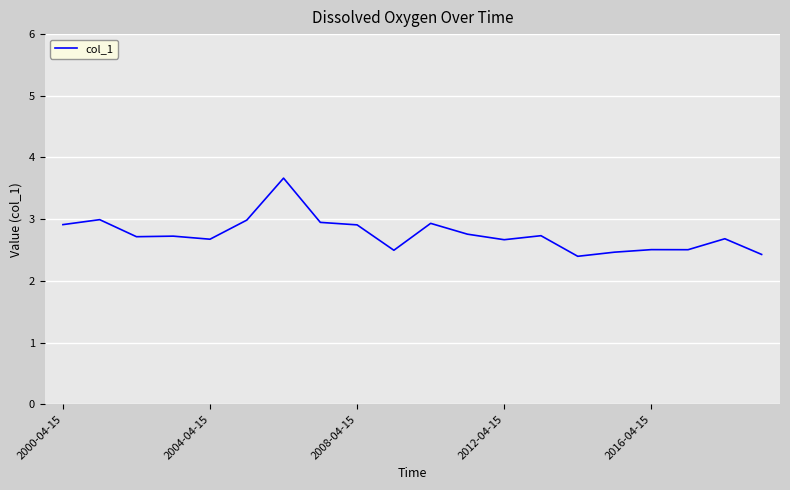

How many series are shown in this chart?

1